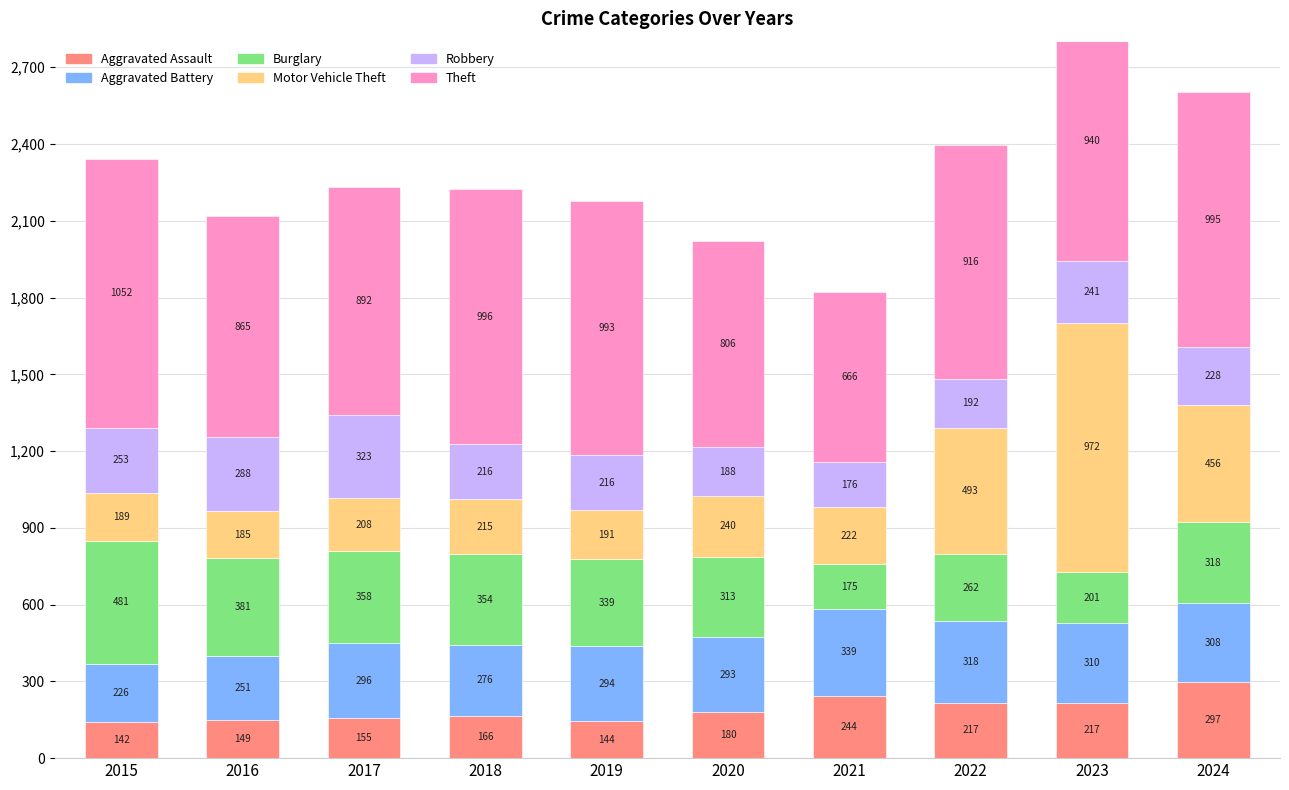

What is the sum of all Aggravated Assault values?

1911